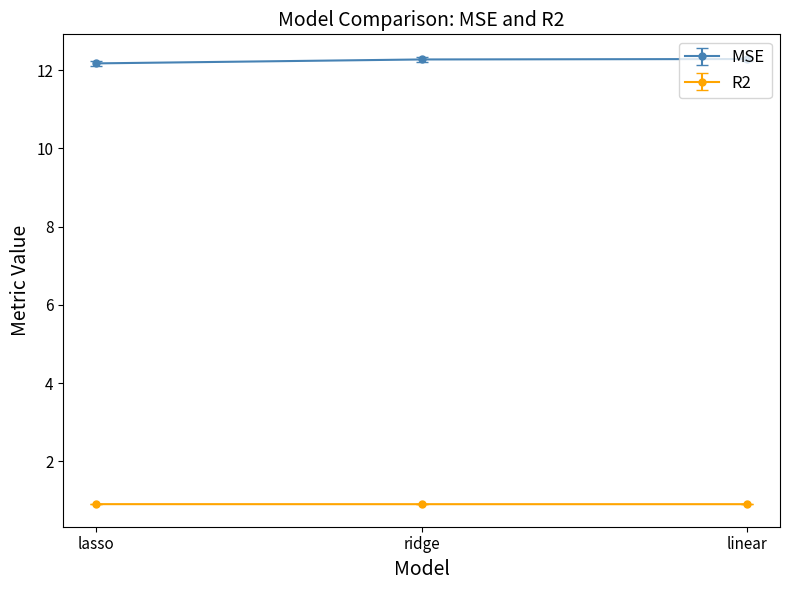

What is the average value of the R2 series?

0.9